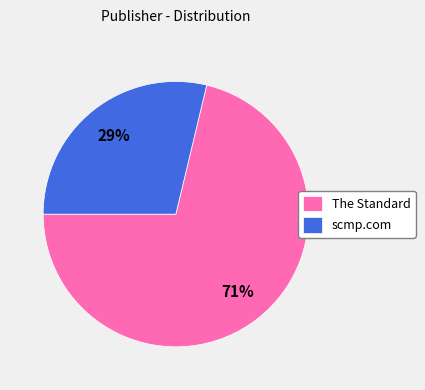

To the nearest percent, what portion does scmp.com represent?

29%